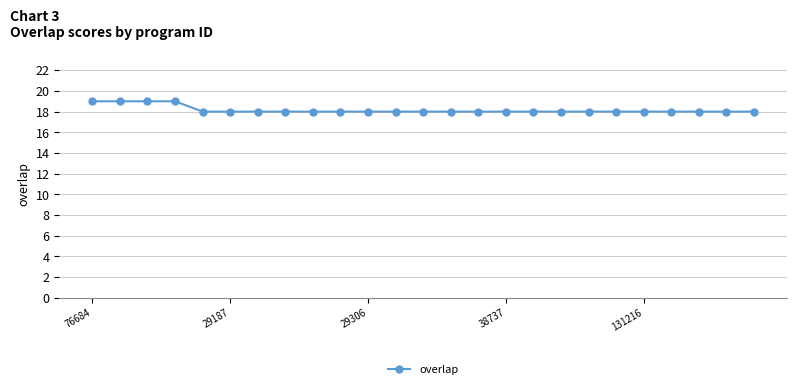

What is the smallest value displayed?

18